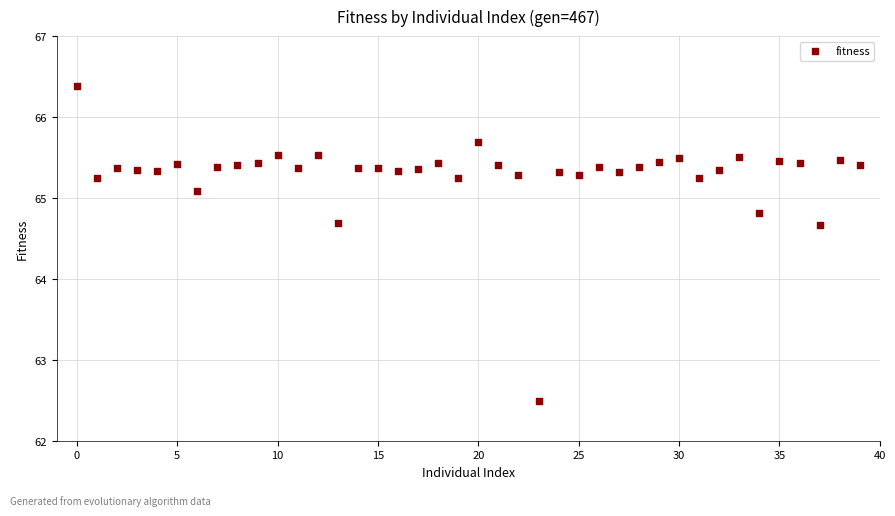

What is the range of Y values (max minus min)?

3.9